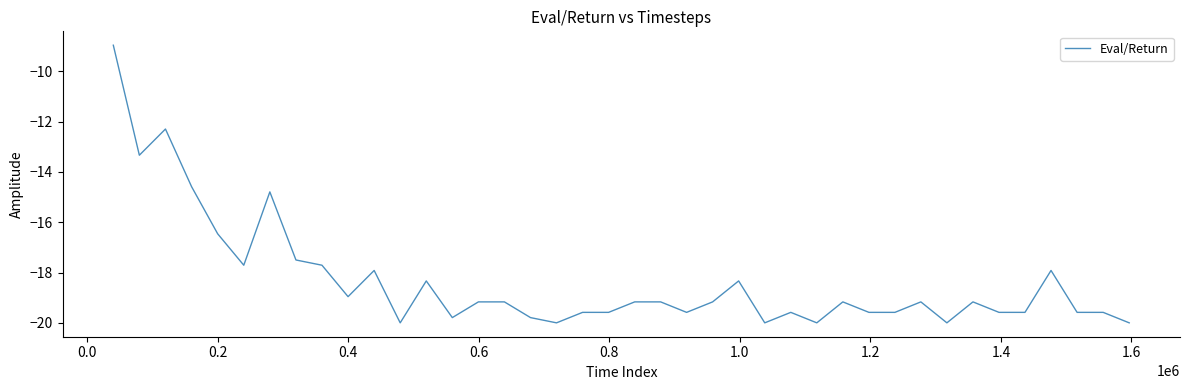

What is the greatest value displayed?

-9.0